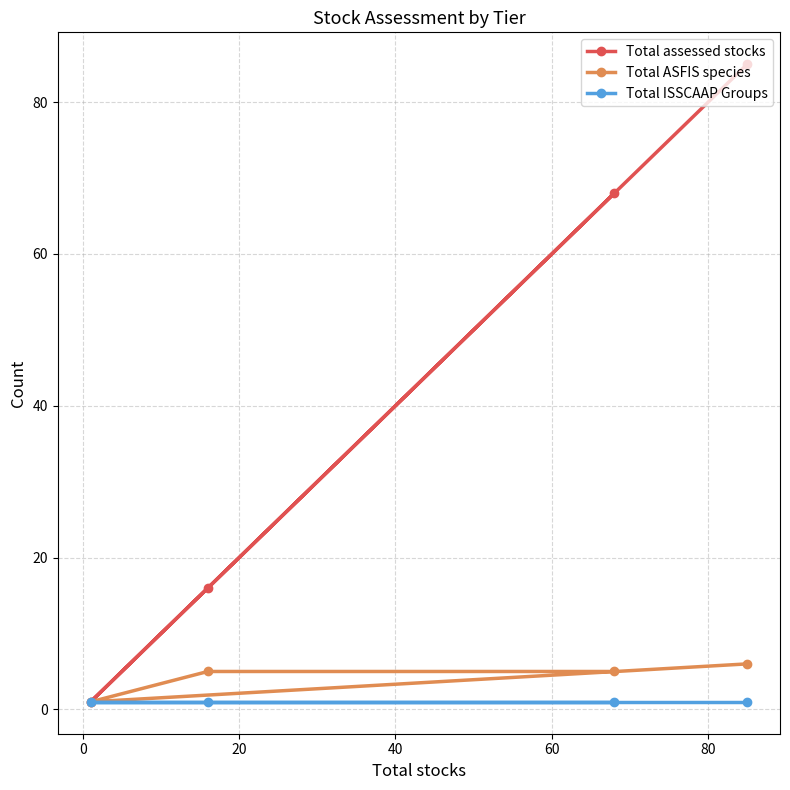

Which series has the largest range (max minus min)?

Total assessed stocks